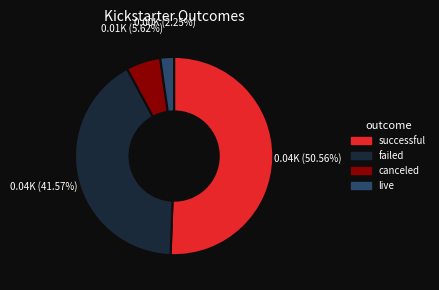

To the nearest percent, what percentage of the pie is successful?

51%